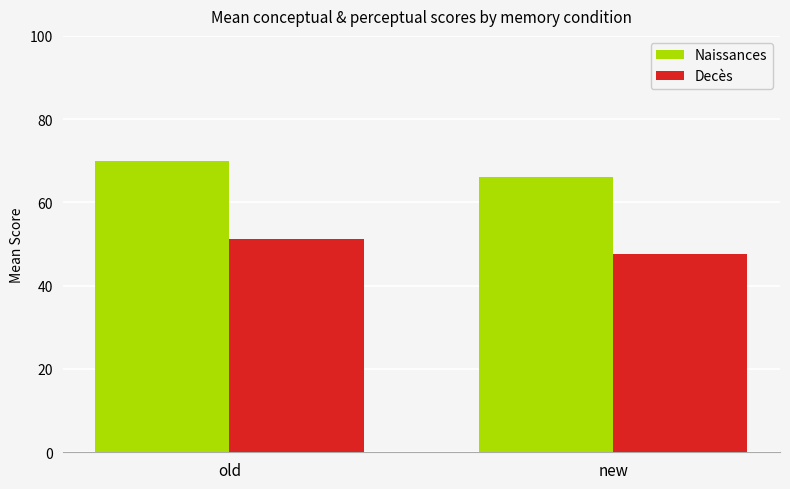

True or false: Decès has a value of 66.8 at new.

False